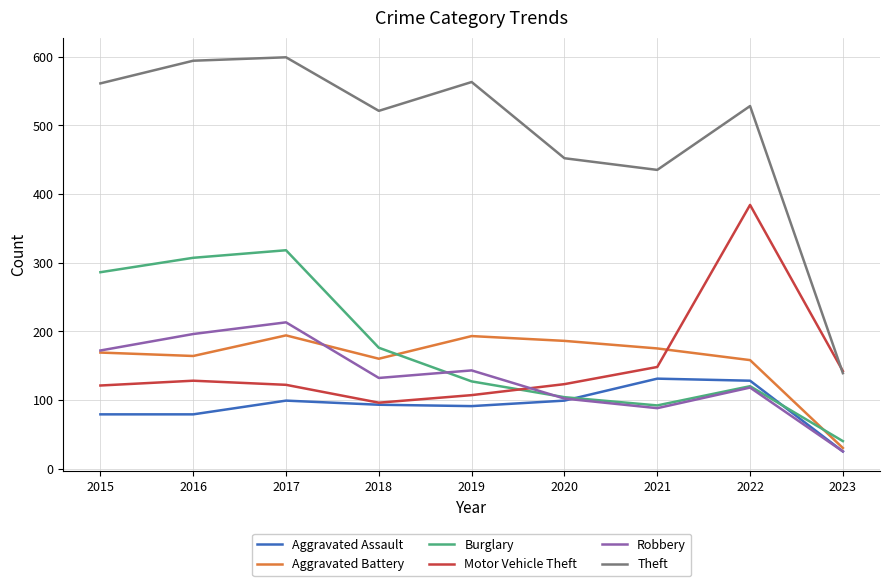

Where is the first local maximum for Aggravated Assault?

2017